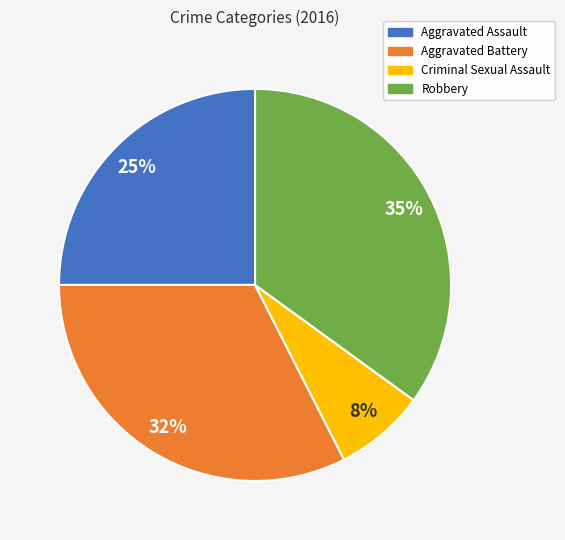

What is the smallest slice in the pie chart?

Criminal Sexual Assault